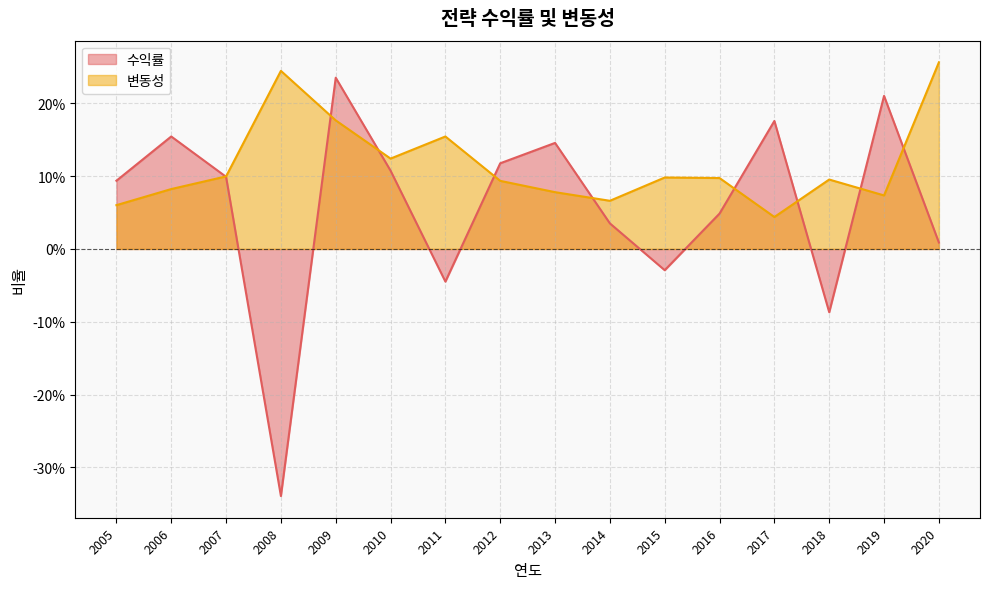

True or false: 변동성 has more than 1 points higher than both neighbors.

True